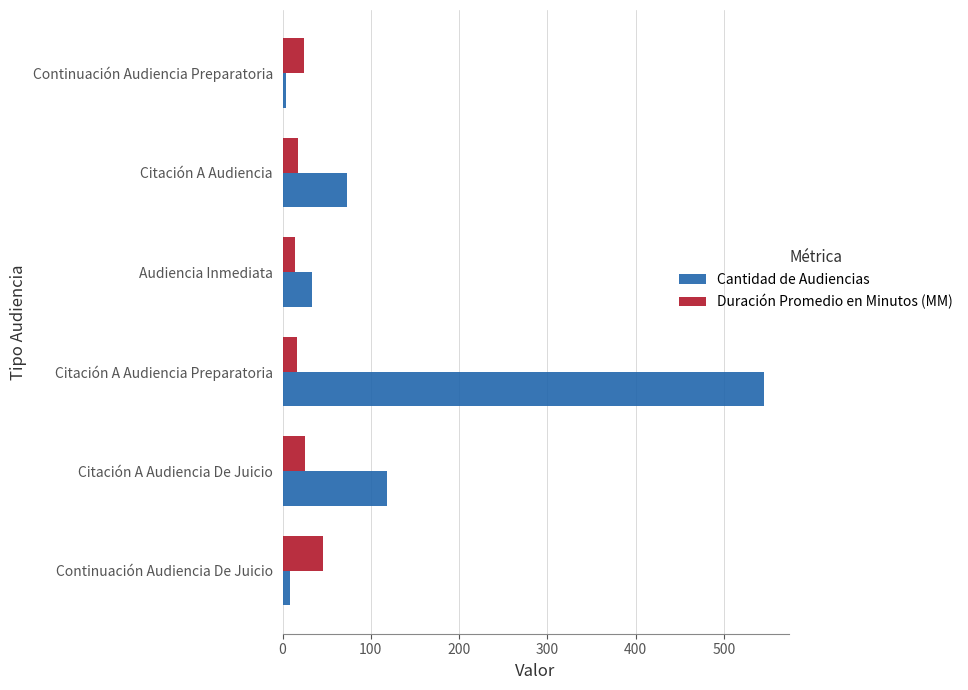

Which series changed the most between Citación A Audiencia De Juicio and Citación A Audiencia Preparatoria?

Cantidad de Audiencias